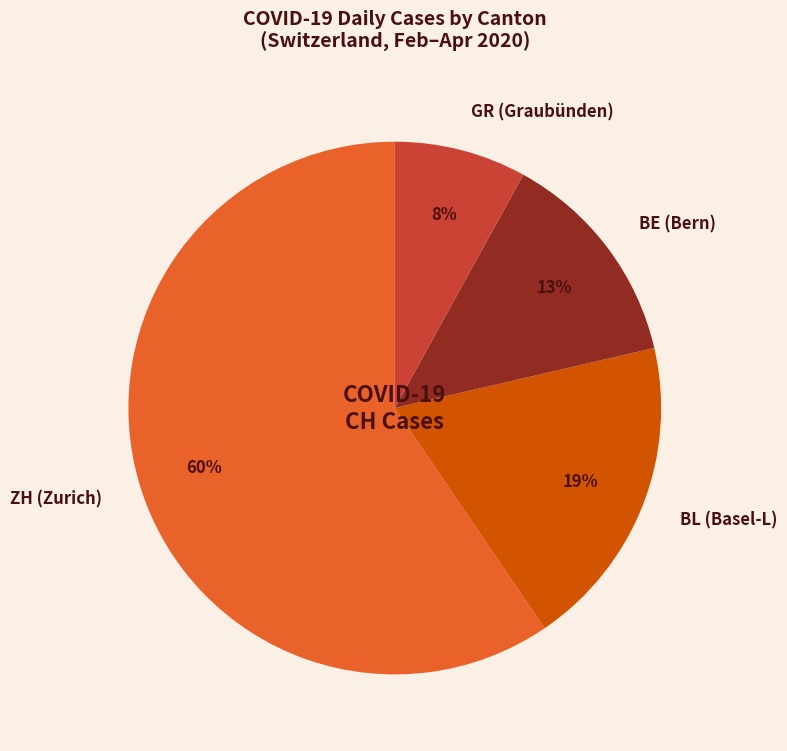

Which category has the biggest portion of the pie?

ZH (Zurich)